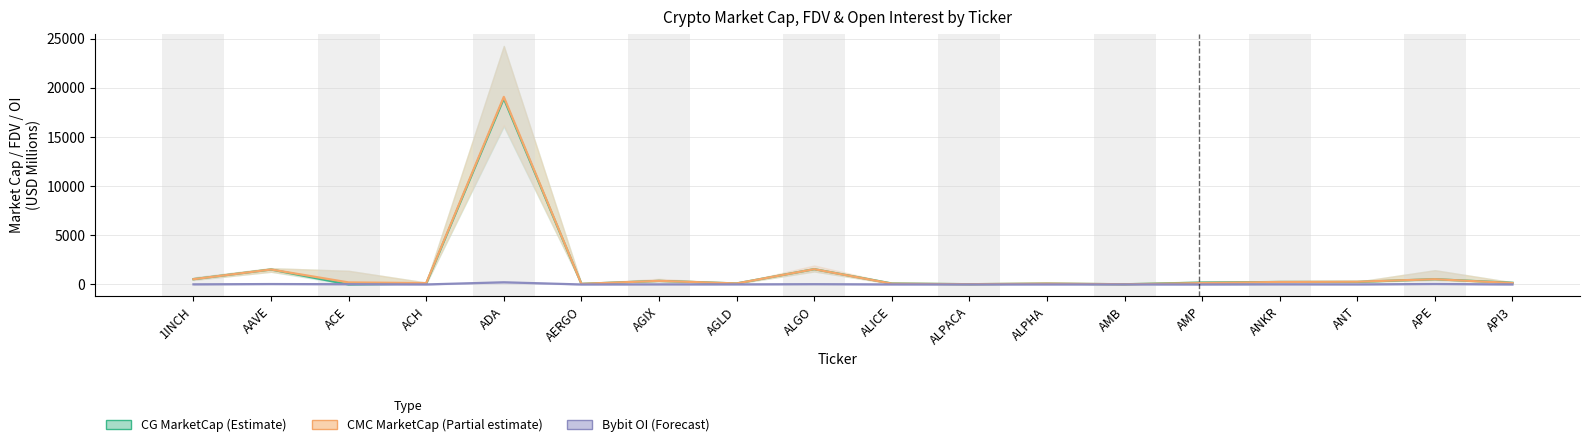

Does the chart display data point markers on the line(s)?

No